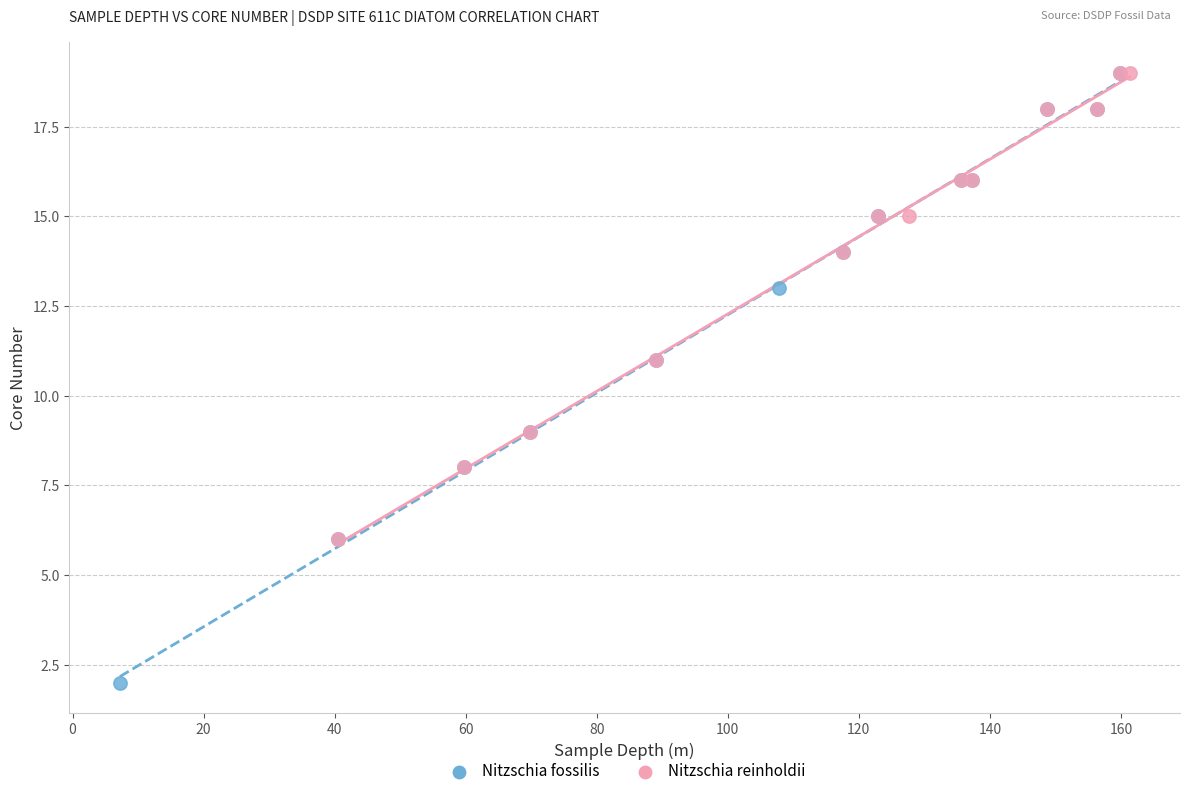

Which series reaches the minimum Y coordinate?

Nitzschia fossilis